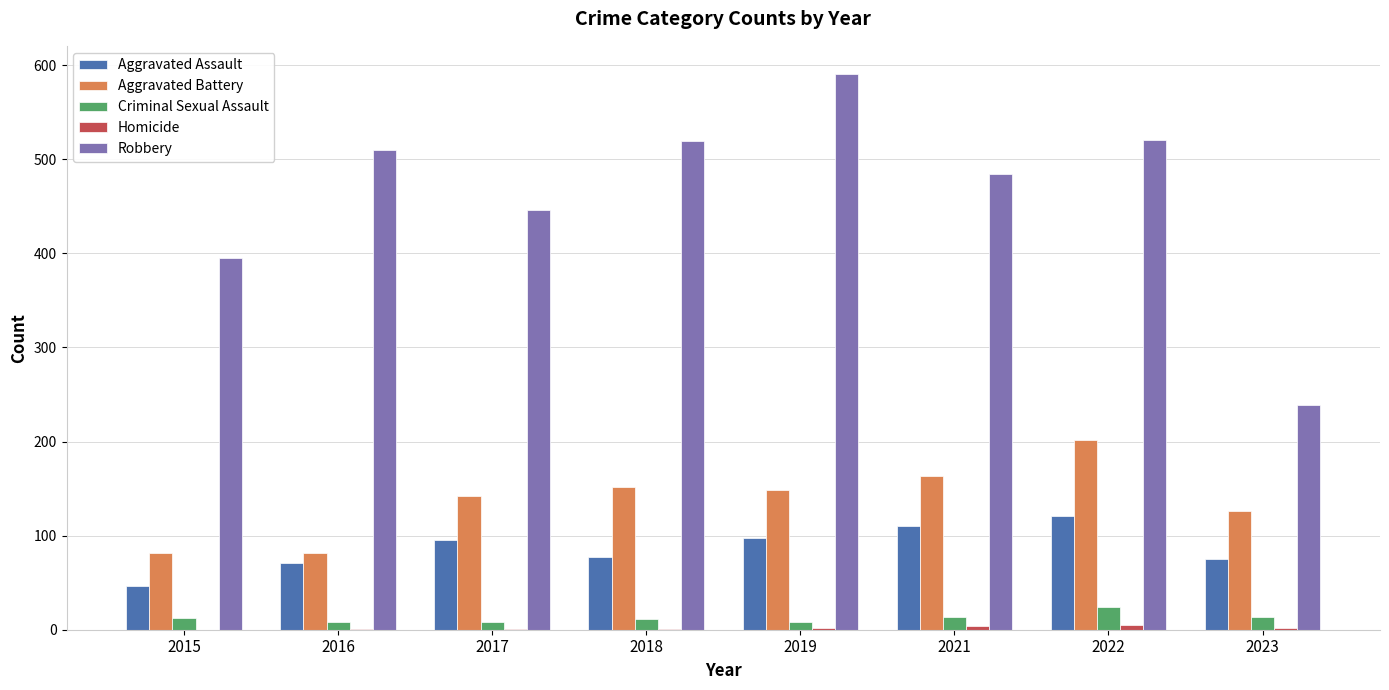

Which category has the highest value across all series?

2019